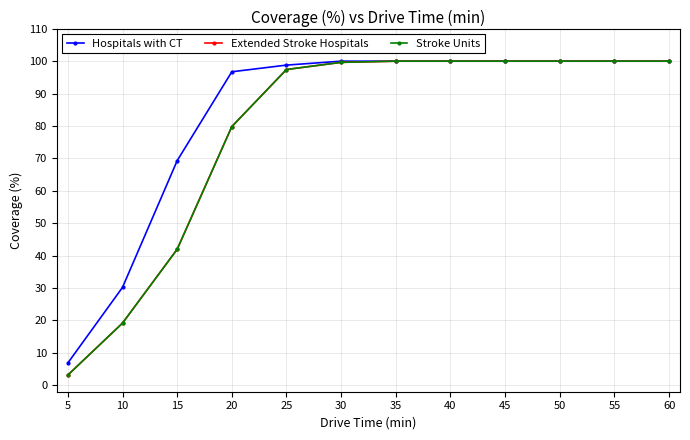

How many series are shown in this chart?

3